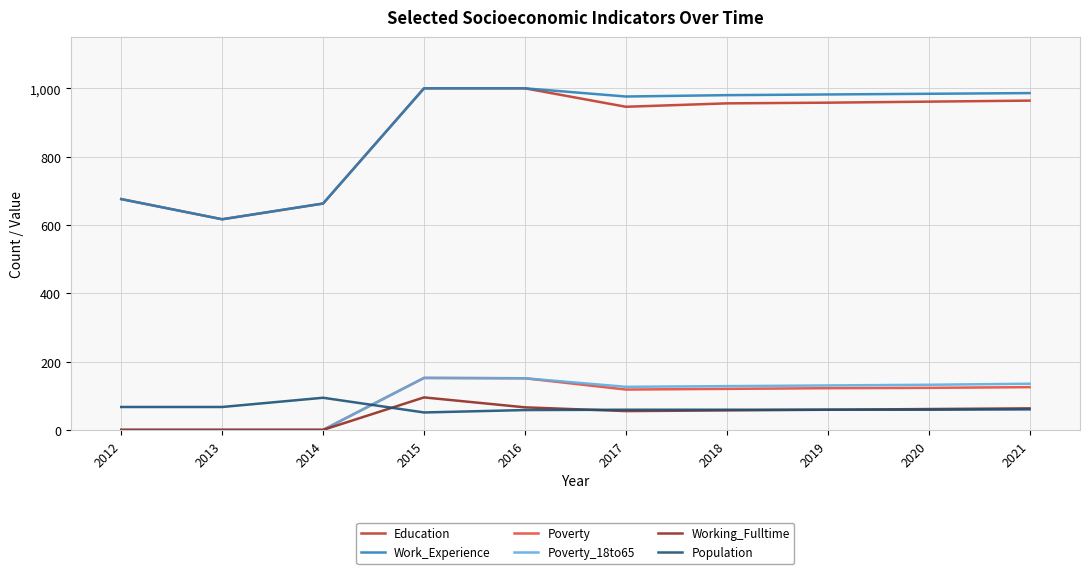

What value does the Work_Experience series have at 2018?

980